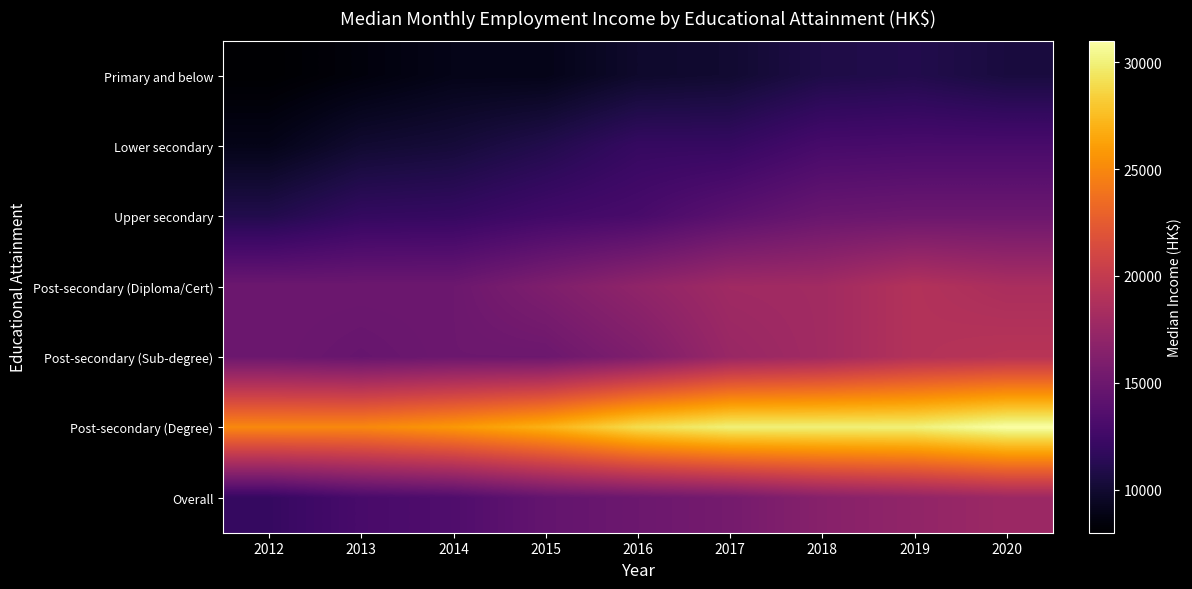

Reading right to left, what are all the values shown in this chart?

Primary and below: 2020=10500	2019=11000	2018=10800	2017=10000	2016=9800	2015=9000	2014=9000	2013=8500	2012=8000
Lower secondary: 2020=13000	2019=13000	2018=12900	2017=12000	2016=12000	2015=11000	2014=10300	2013=10000	2012=9000
Upper secondary: 2020=15000	2019=15000	2018=14800	2017=14000	2016=13000	2015=12600	2014=12000	2013=11900	2012=11000
Post-secondary (Diploma/Cert): 2020=18500	2019=19000	2018=18000	2017=17900	2016=17000	2015=16000	2014=15000	2013=15000	2012=15000
Post-secondary (Sub-degree): 2020=19300	2019=19000	2018=18000	2017=17500	2016=16000	2015=15000	2014=15000	2013=14700	2012=15000
Post-secondary (Degree): 2020=31000	2019=30000	2018=30000	2017=30000	2016=29000	2015=27000	2014=25800	2013=25000	2012=25000
Overall: 2020=17700	2019=17100	2018=16500	2017=15500	2016=15000	2015=14500	2014=13400	2013=13000	2012=12000